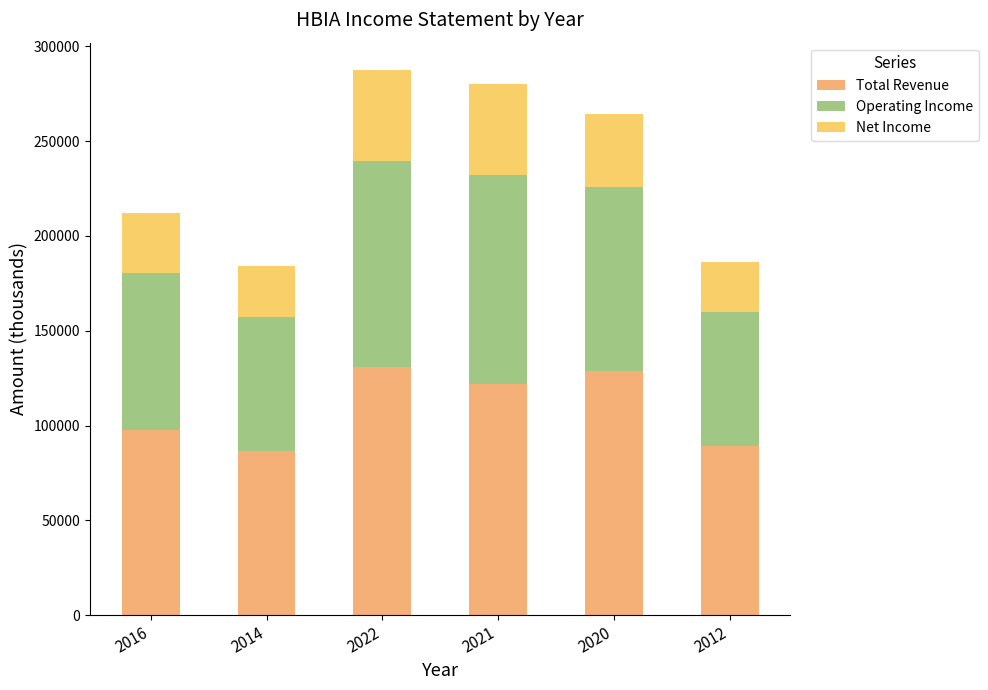

What is the lowest value of the Total Revenue series?

86600